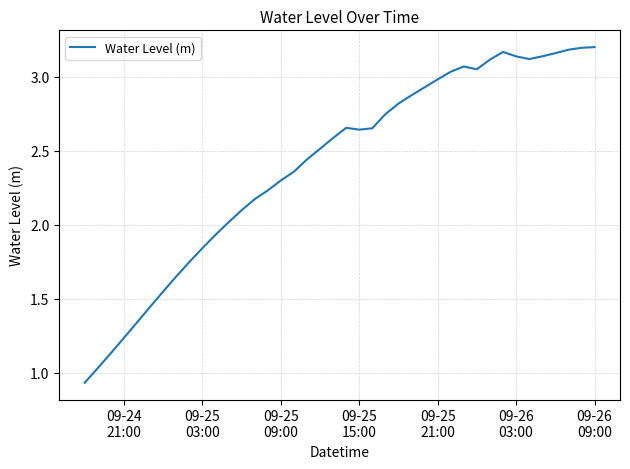

Does the chart display data point markers on the line(s)?

No